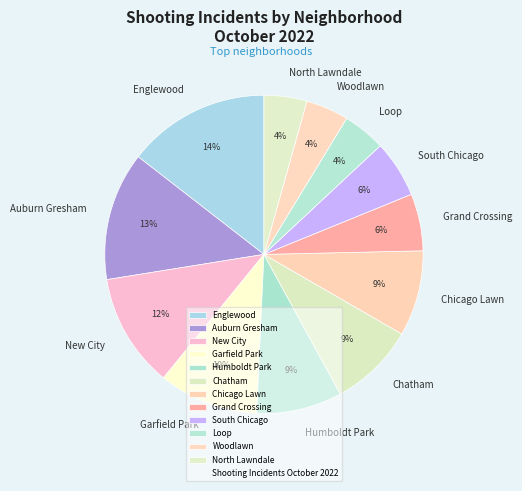

What percentage is the Humboldt Park slice, to the nearest percent?

9%